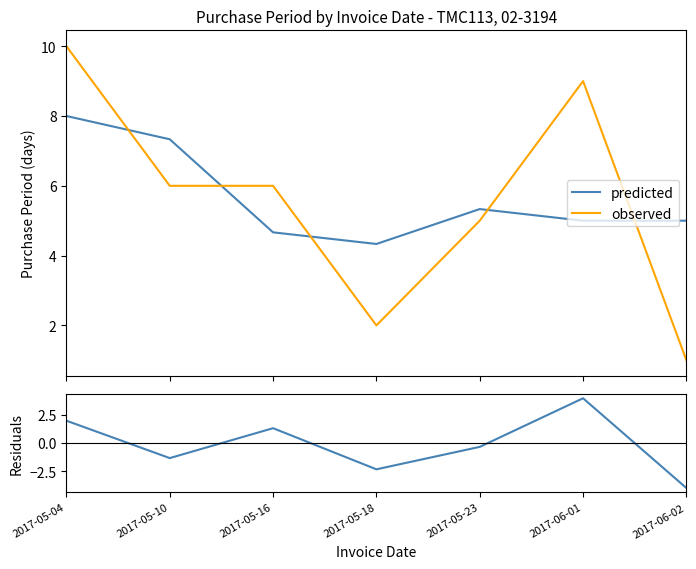

Where is the first local maximum for predicted?

2017-05-23